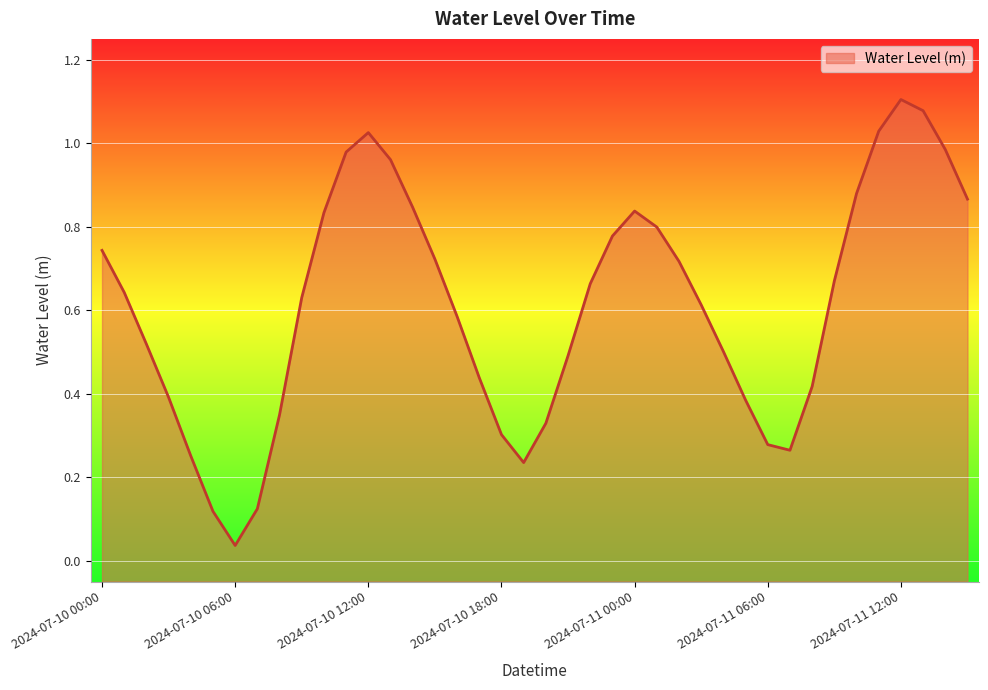

What value does the data have at 2024-07-10 11:00?

1.0